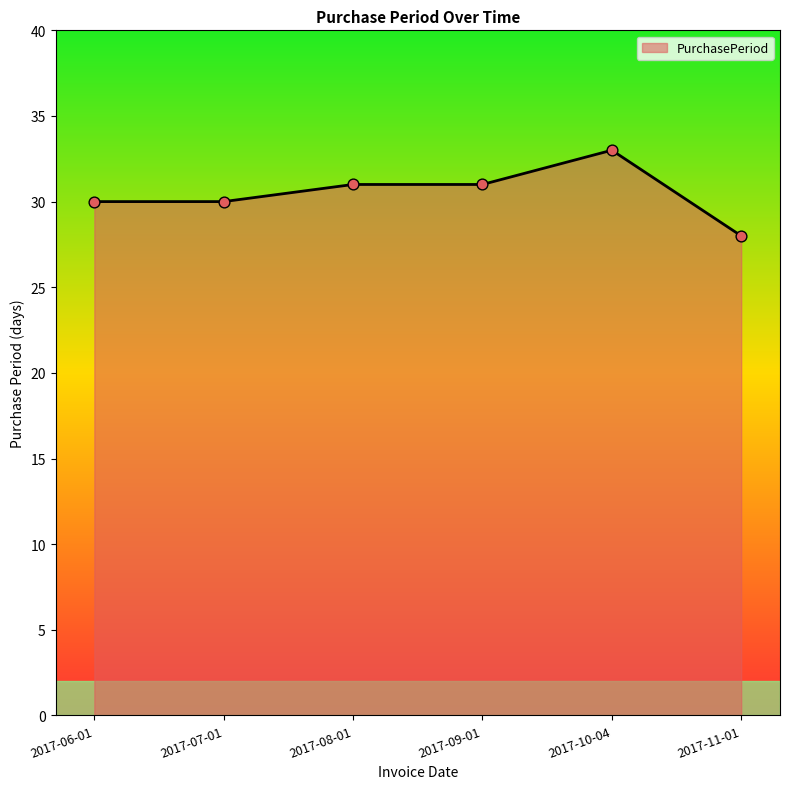

What is the change in value from 2017-06-01 to 2017-09-01?

+1